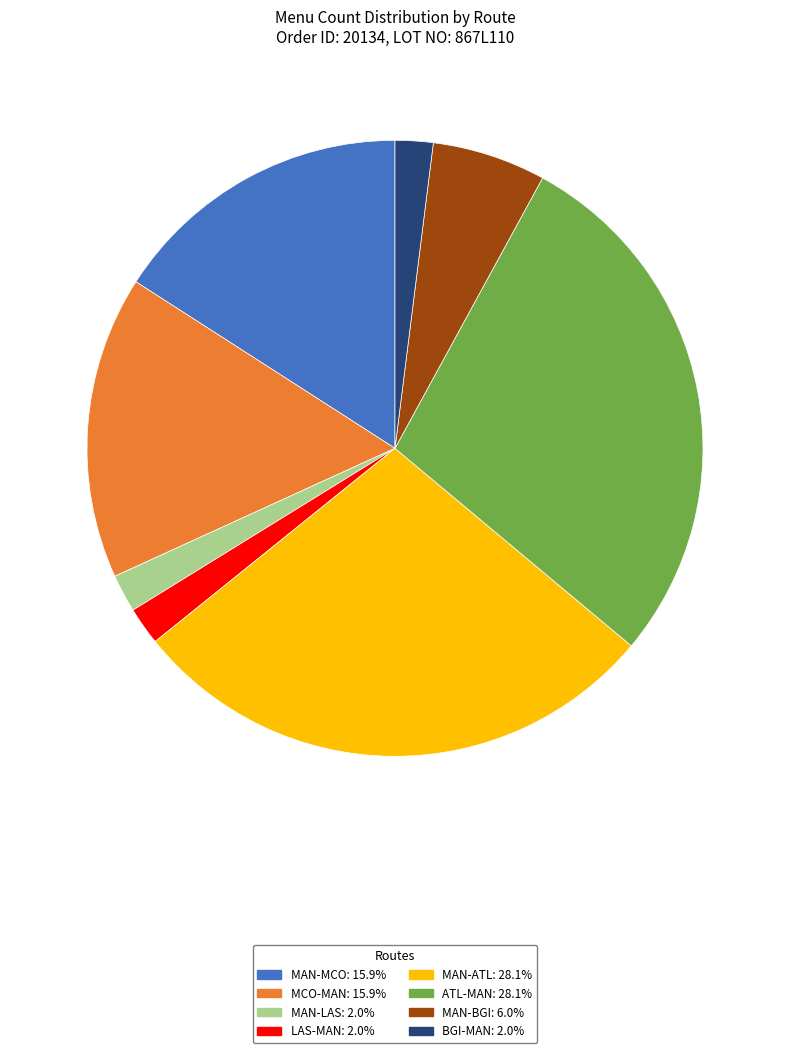

Approximately how many times larger is the value at MAN-LAS: 2.0% compared to BGI-MAN: 2.0%?

1.0